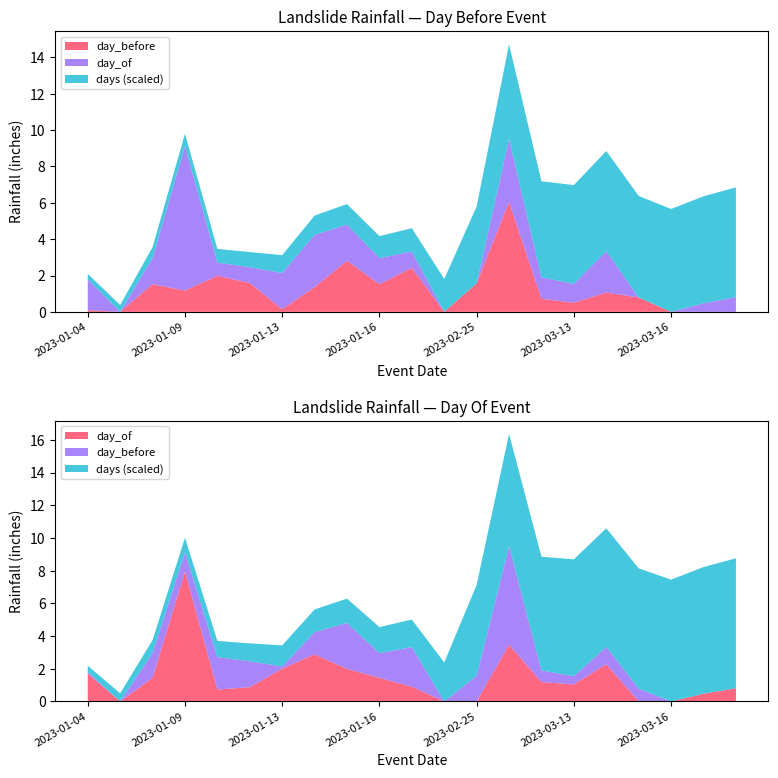

Reading left to right, what are all the values shown in this chart?

day_before: 0.1	0.0	1.5	1.2	2.0	1.6	0.1	1.4	2.8	1.5	2.4	0.0	1.6	6.0	0.7	0.5	1.1	0.8	0.0	0.0	0.0
day_of: 1.7	0.0	1.4	8.0	0.7	0.9	2.0	2.9	2.0	1.4	0.9	0.0	0.0	3.5	1.2	1.0	2.3	0.0	0.0	0.5	0.8
days: 4.0	5.0	8.0	9.0	10.0	11.0	13.0	14.0	15.0	16.0	17.0	24.0	56.0	69.0	70.0	72.0	73.0	74.0	75.0	78.0	80.0